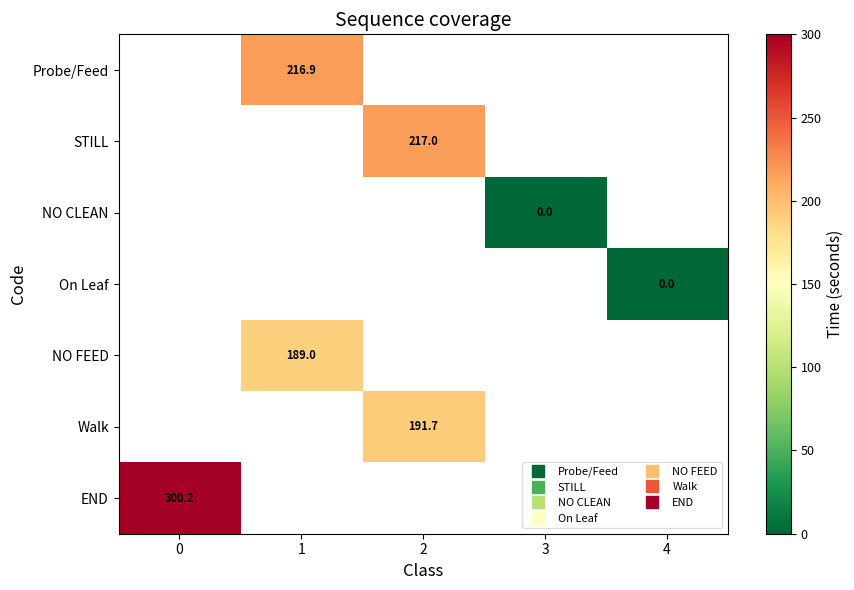

Is the value of NO FEED at 0 greater than the value of Walk at 1?

No